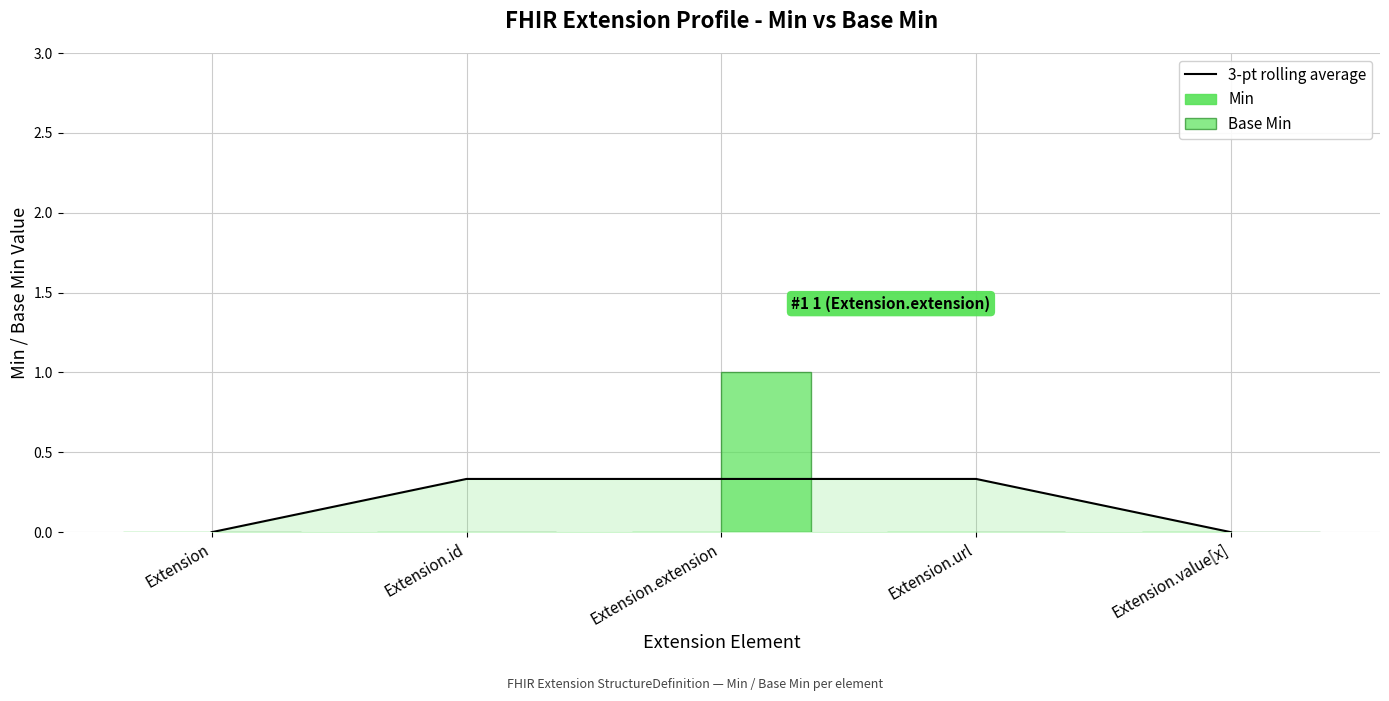

How many values in the Base Min series exceed 0?

1